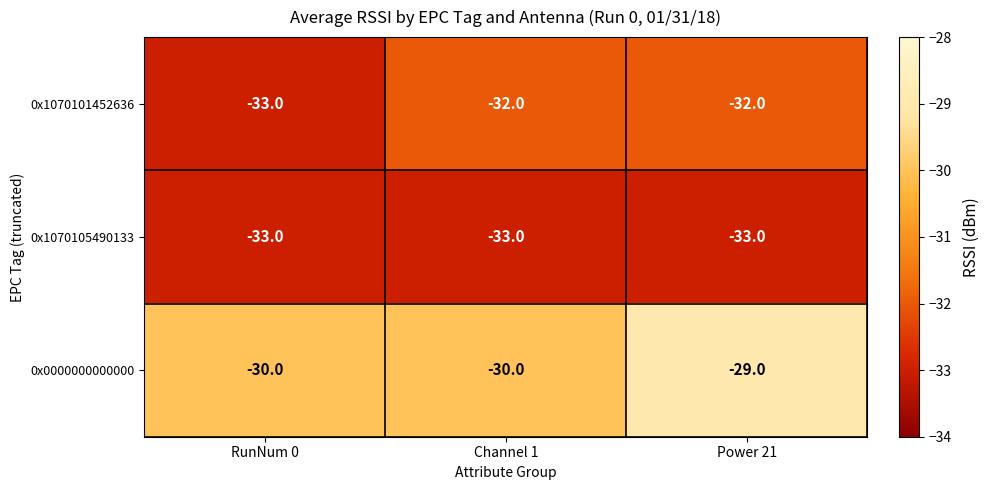

List the series in order of their peak value, lowest first.

0x1070105490133, 0x1070101452636, 0x0000000000000